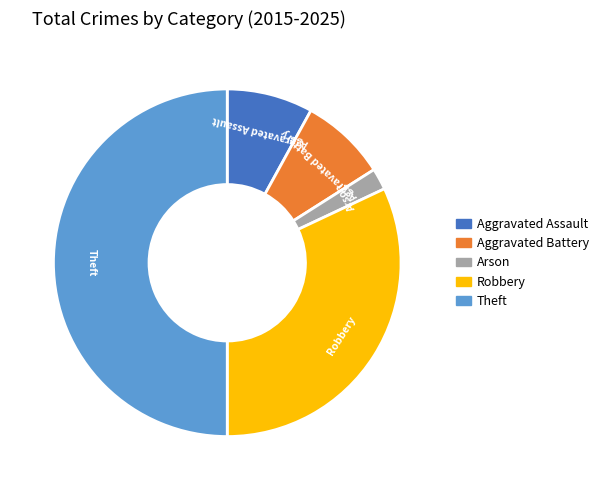

Between Aggravated Assault and Arson, which is larger?

Aggravated Assault